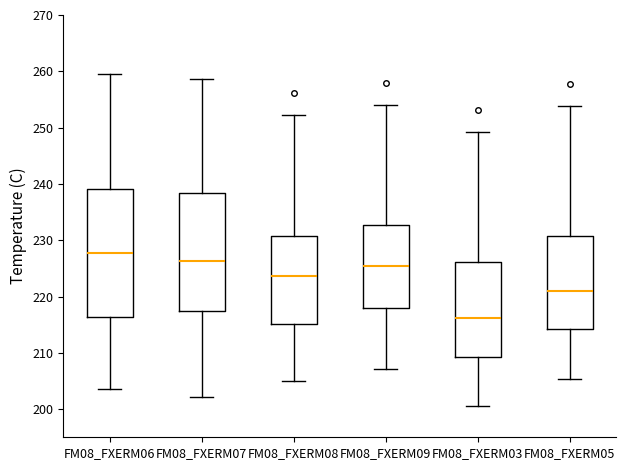

Reading left to right, transcribe this box plot: for each box, give where its median line is, the range the box spans, and where its two whiskers end, as read against the y-axis. The values are not printed on the chart, so give them approximately, as read against the axis.

FM08_FXERM06: median 228, box 216 to 239, whiskers 204 to 260
FM08_FXERM07: median 226, box 217 to 238, whiskers 202 to 259
FM08_FXERM08: median 224, box 215 to 231, whiskers 205 to 252
FM08_FXERM09: median 225, box 218 to 233, whiskers 207 to 254
FM08_FXERM03: median 216, box 209 to 226, whiskers 201 to 249
FM08_FXERM05: median 221, box 214 to 231, whiskers 205 to 254